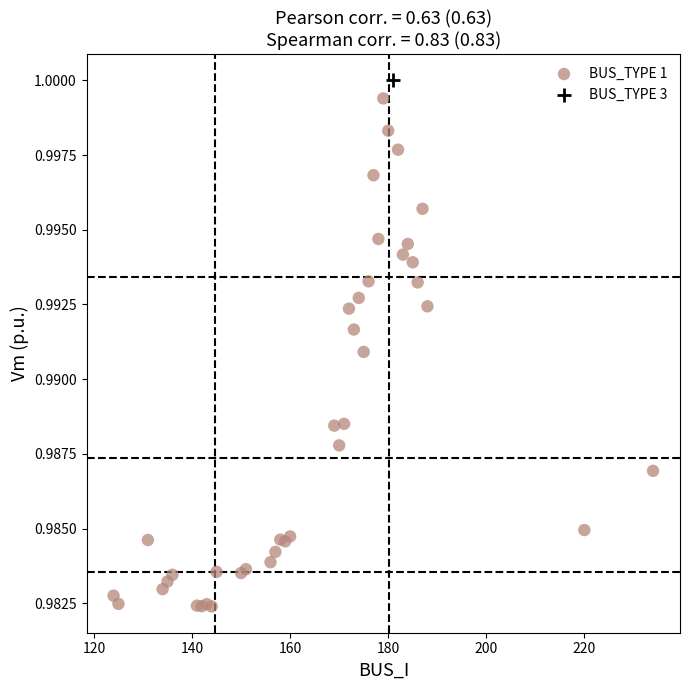

What are all the series names shown in the legend?

BUS_TYPE 1, BUS_TYPE 3